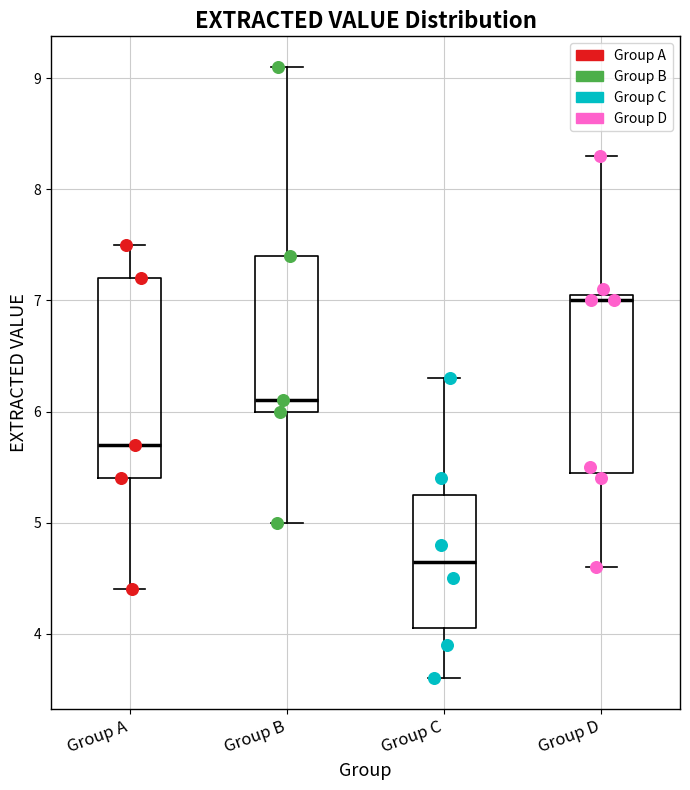

Where does the lower whisker of the box for Group C end on the y-axis? The values are not printed on the chart, so give them approximately, as read against the axis.

3.6